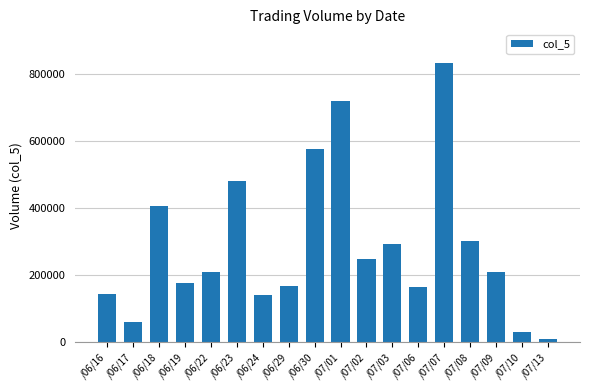

At which category does the chart reach its minimum across all series?

/07/13